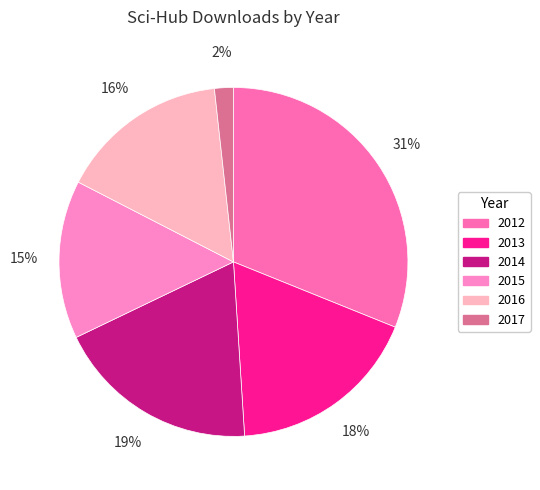

Do 2016 and 2013 together represent more than half of the pie?

No